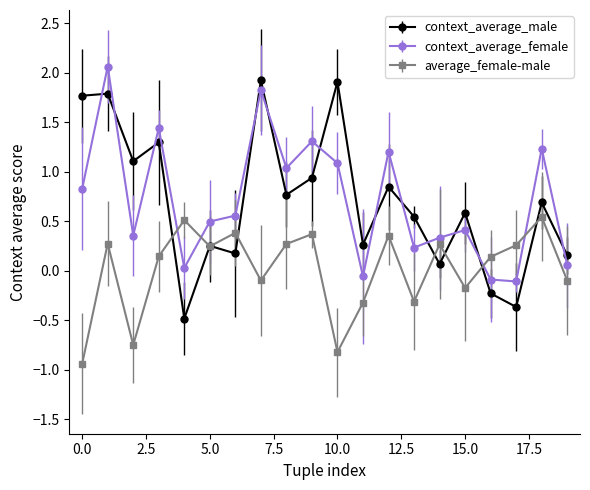

True or false: context_average_female and context_average_male intersect in this chart.

True